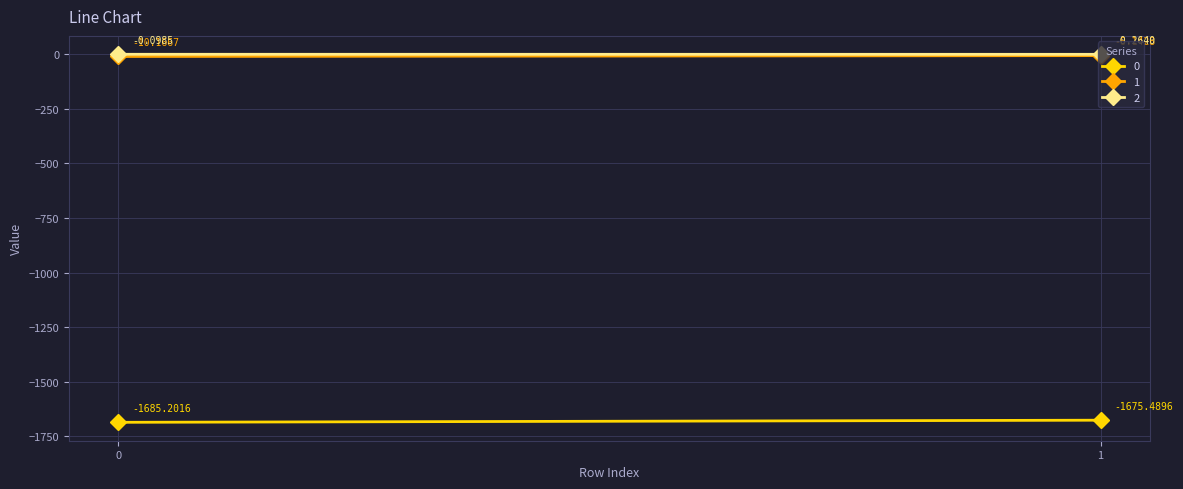

List the labels in order of 1 value, smallest first.

0, 1